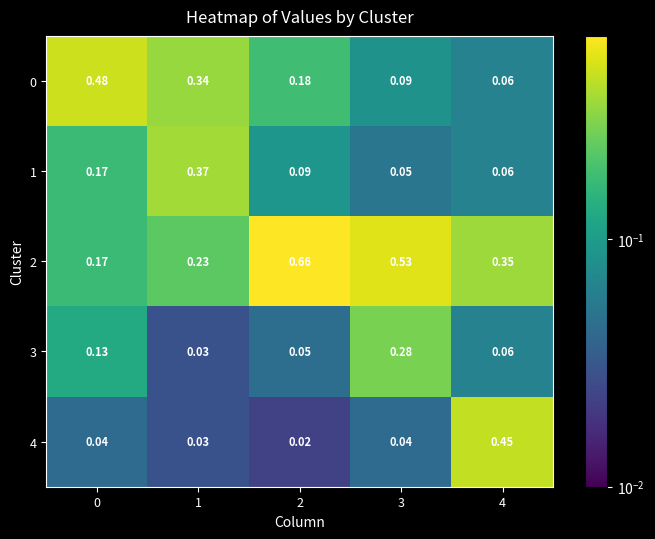

Is the value of 0 at 0 greater than the value of 1 at 1?

Yes